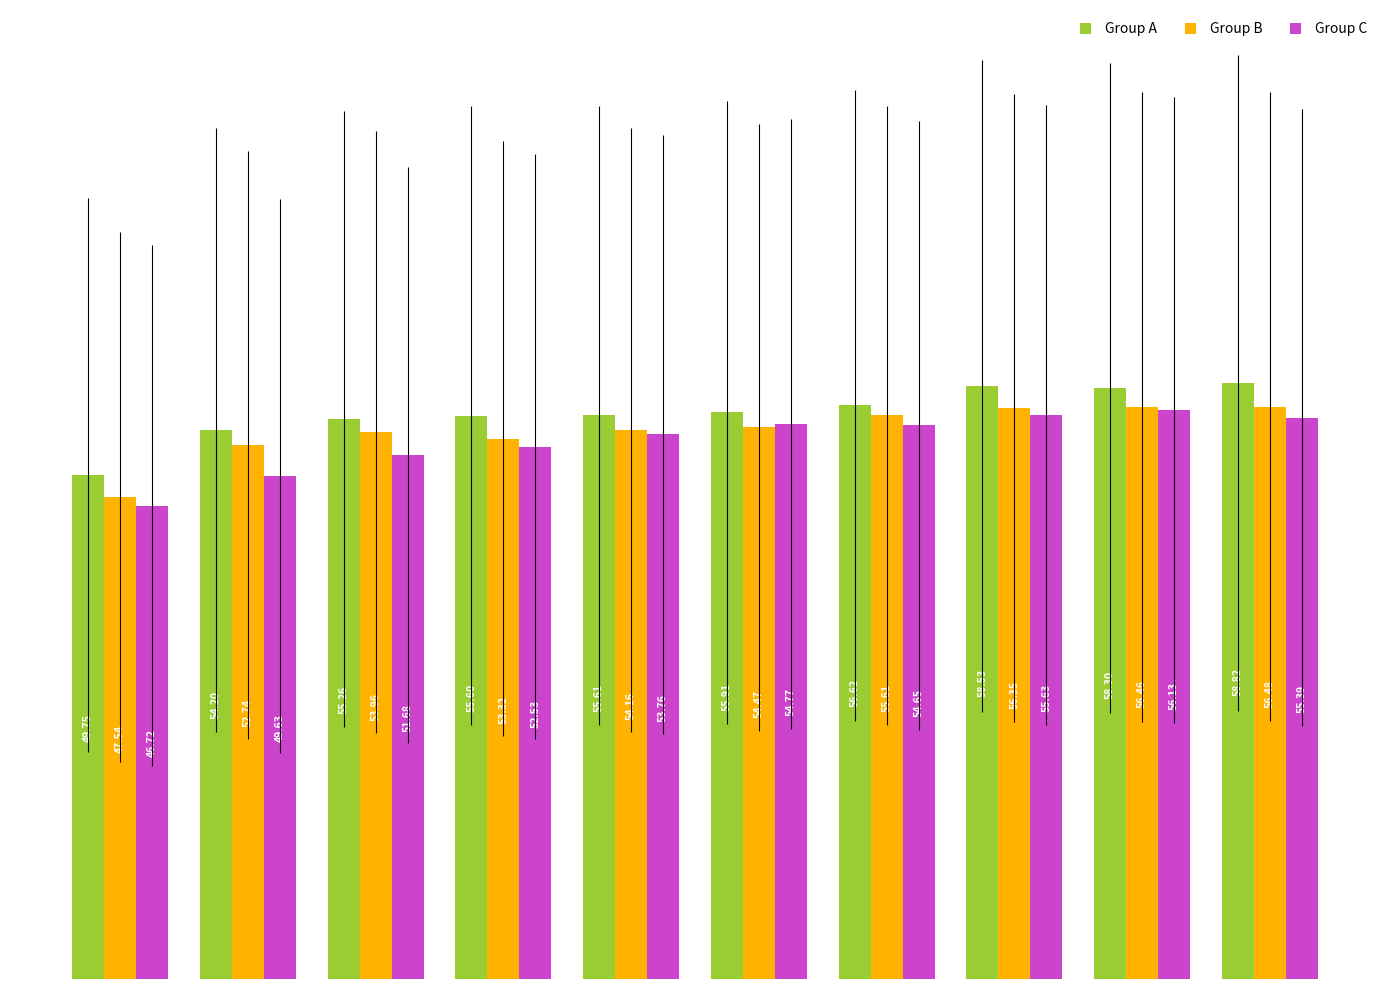

What is the sum of all Group B values?

541.1